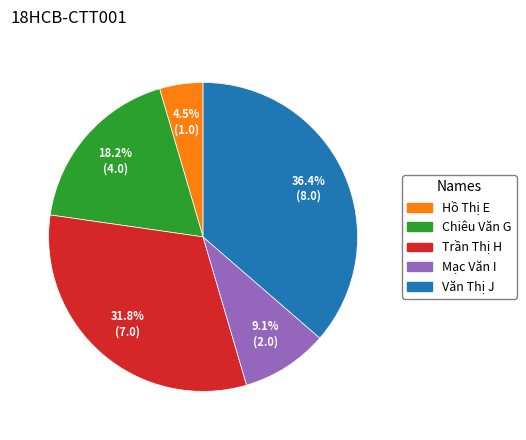

The Chiêu Văn G slice represents 11% of the pie. True or false?

False